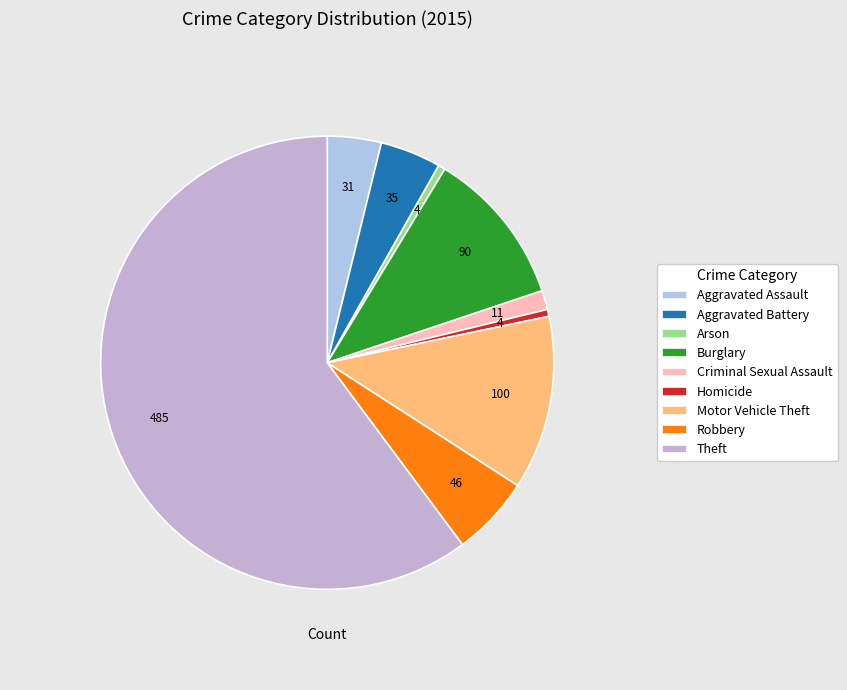

To the nearest percent, what is the combined percentage of Burglary and Aggravated Battery?

16%